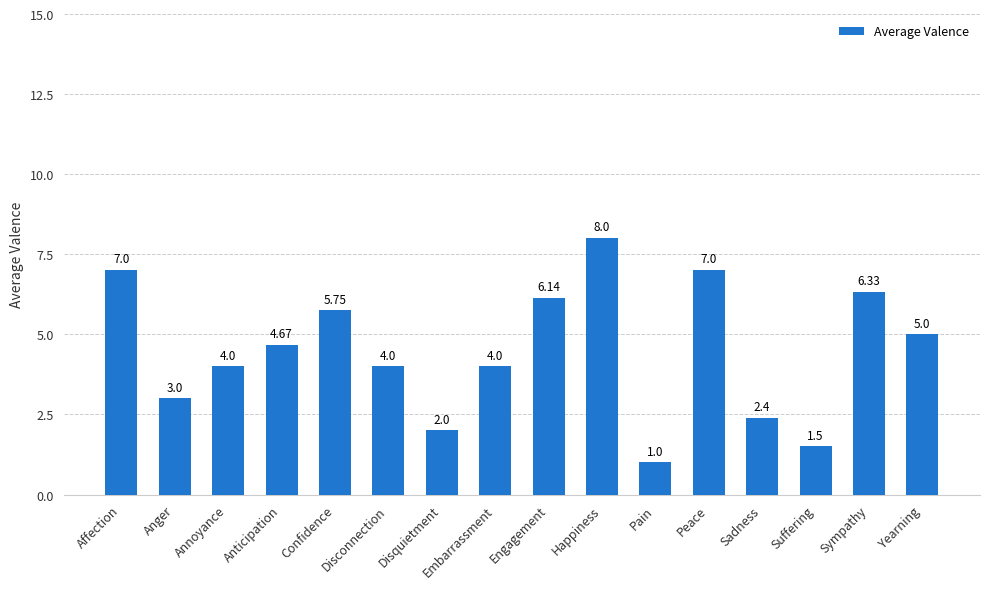

What is the minimum value shown in the chart?

1.0